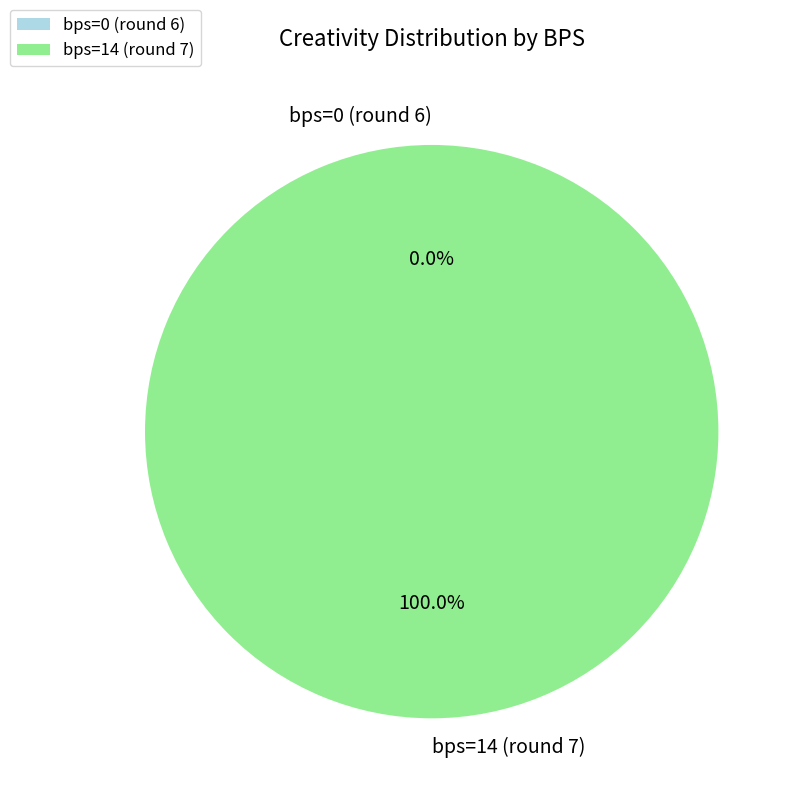

What percentage is the bps=14 (round 7) slice, to the nearest percent?

100%